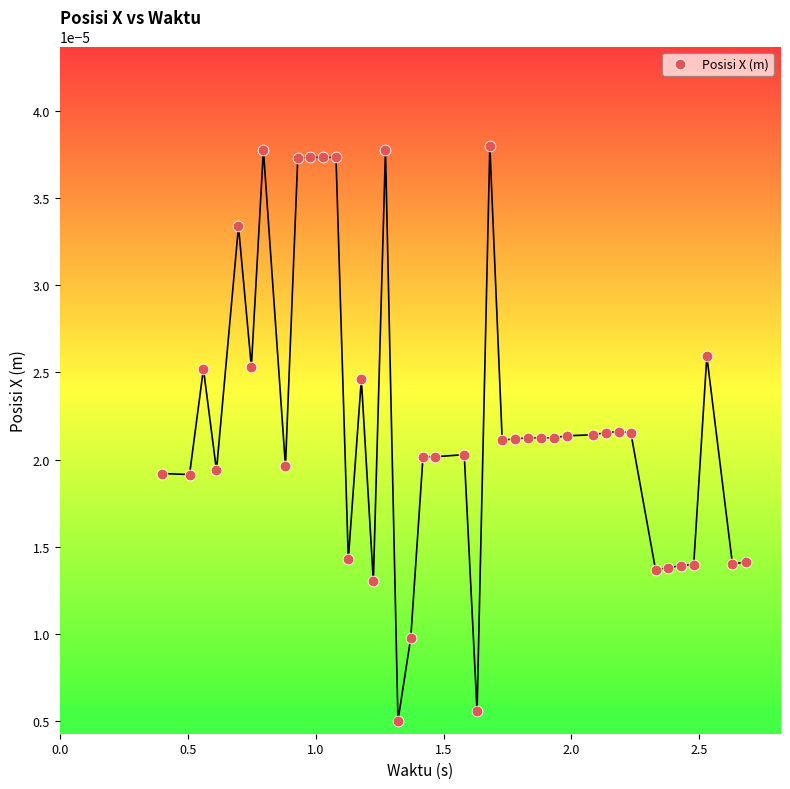

What is the range of X values (max minus min)?

2.3